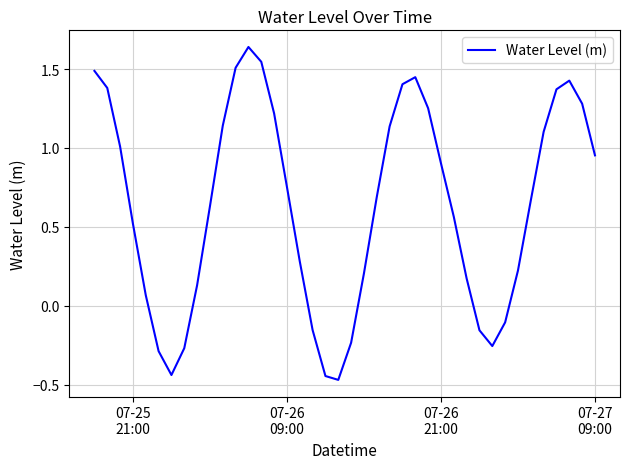

What is the difference between the maximum and minimum values?

2.1